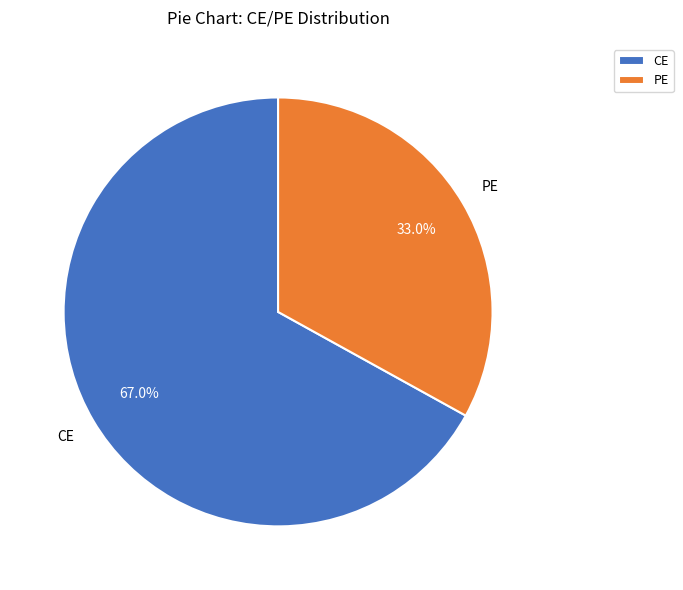

True or false: CE accounts for 67% of the total.

True